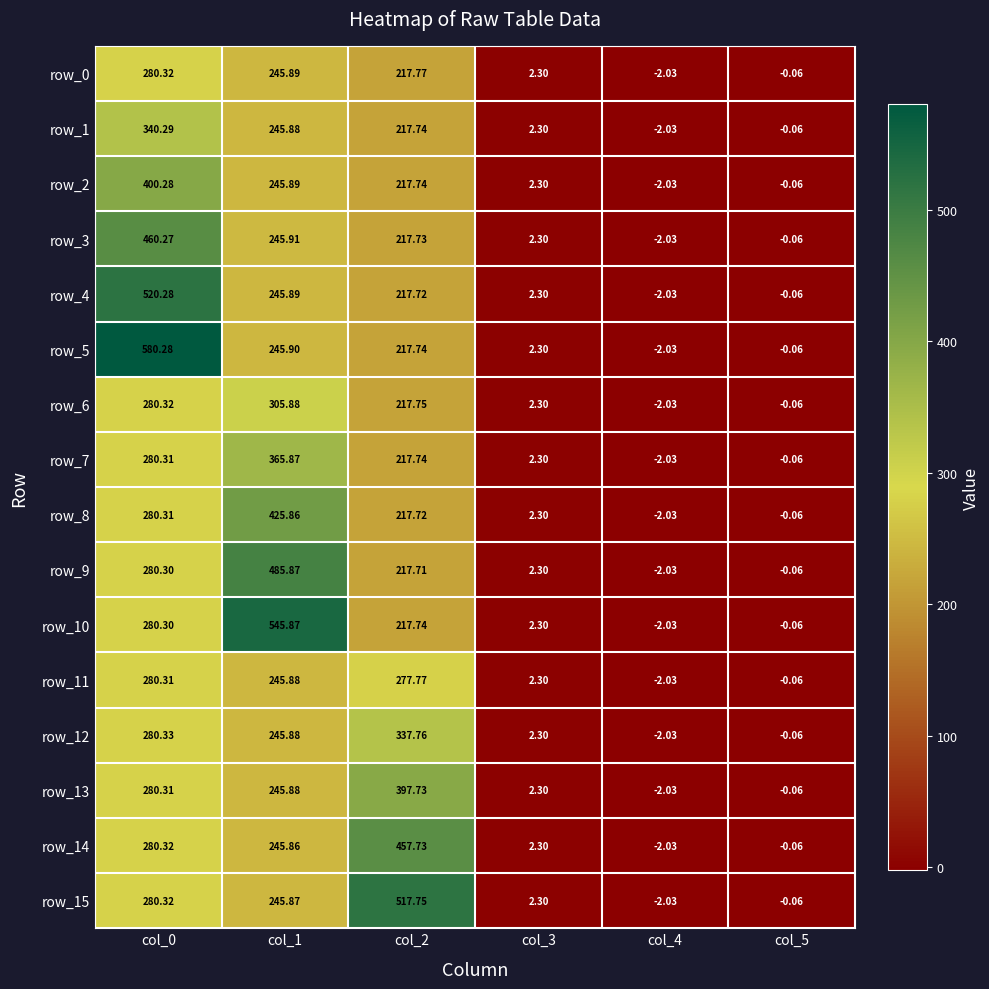

How many values in row_15 are above zero?

4